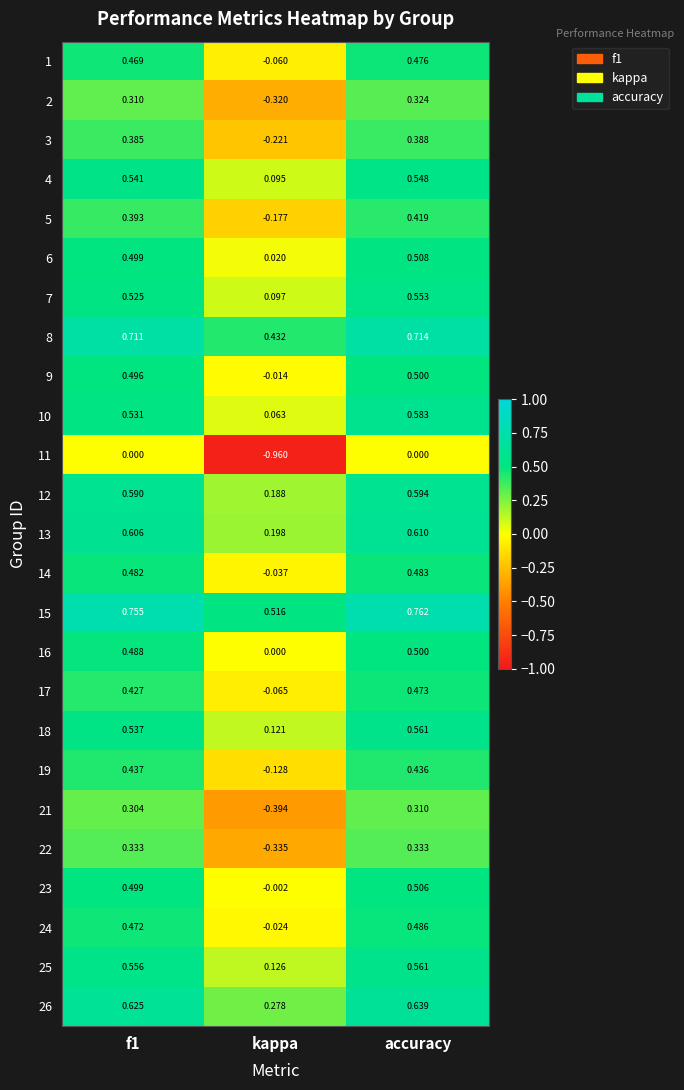

Which series changed the most between f1 and kappa?

11